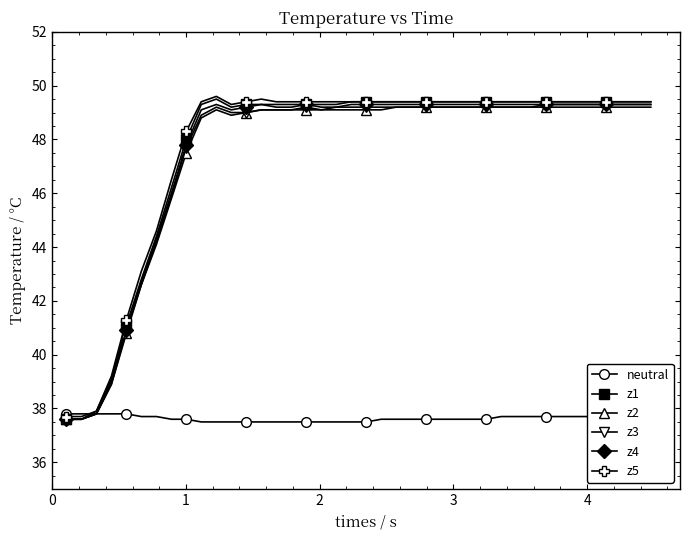

What is the maximum value for z4?

49.3